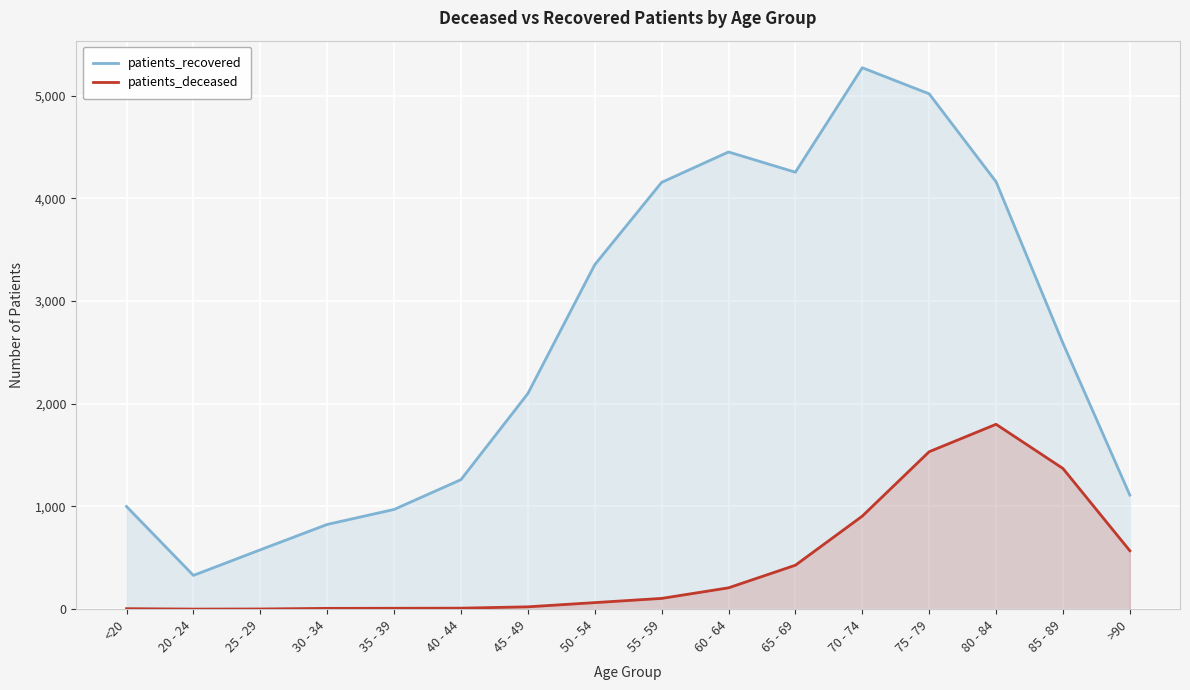

Reading left to right, extract all data points from this chart.

patients_recovered: <20=1000	20 - 24=329	25 - 29=578	30 - 34=825	35 - 39=971	40 - 44=1261	45 - 49=2099	50 - 54=3353	55 - 59=4155	60 - 64=4451	65 - 69=4254	70 - 74=5271	75 - 79=5017	80 - 84=4161	85 - 89=2590	>90=1111
patients_deceased: <20=5	20 - 24=1	25 - 29=2	30 - 34=8	35 - 39=9	40 - 44=10	45 - 49=23	50 - 54=64	55 - 59=105	60 - 64=208	65 - 69=428	70 - 74=906	75 - 79=1533	80 - 84=1800	85 - 89=1370	>90=569